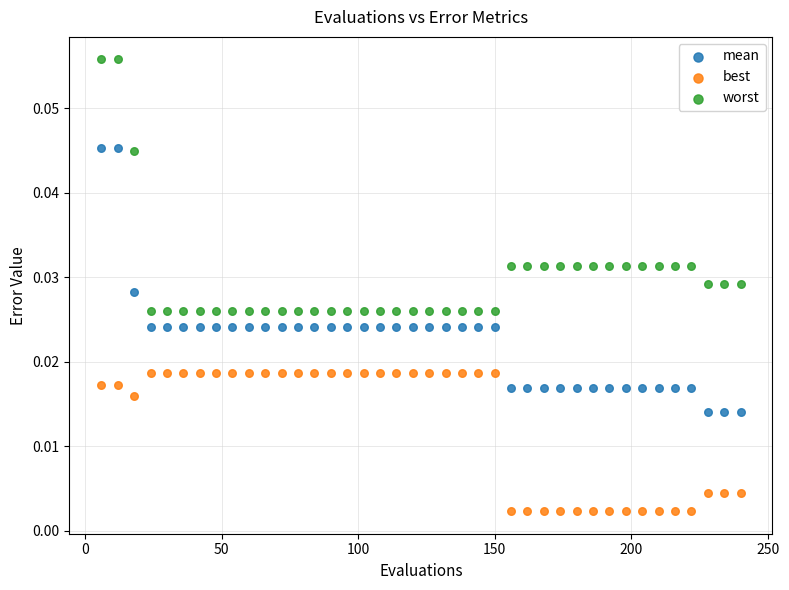

What is the X range (max minus min) for the scatter plot?

234.0